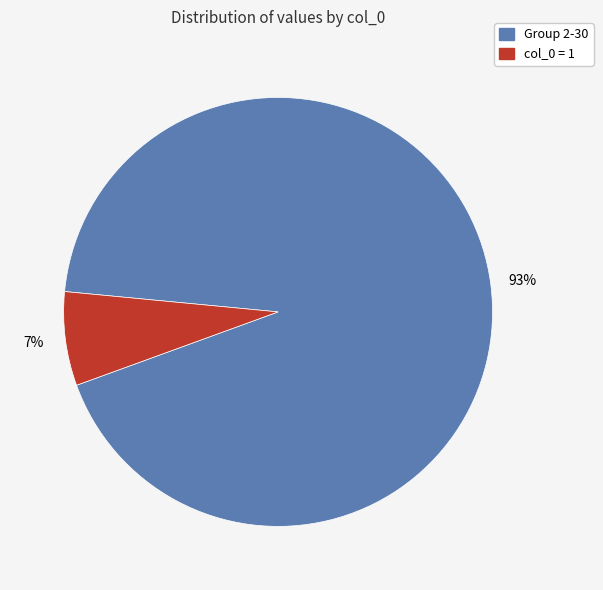

Does any single category account for the majority?

Yes